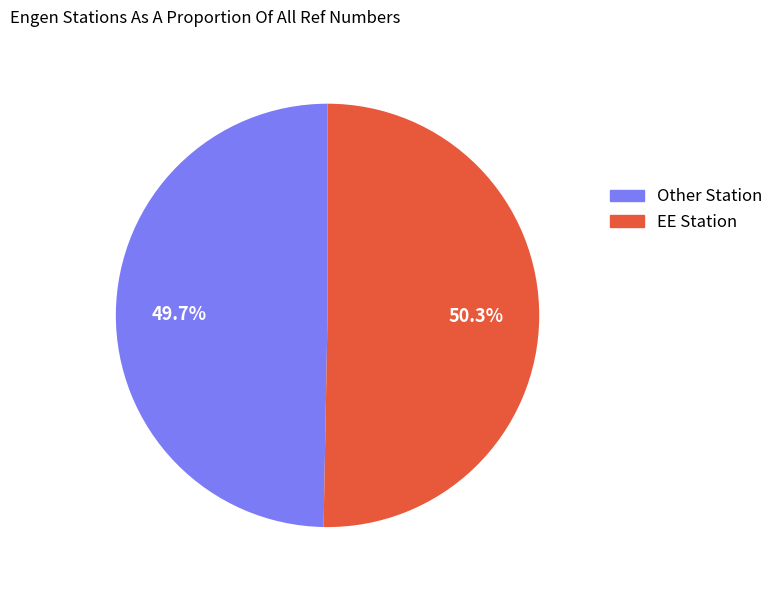

Is there a majority slice in this chart?

Yes